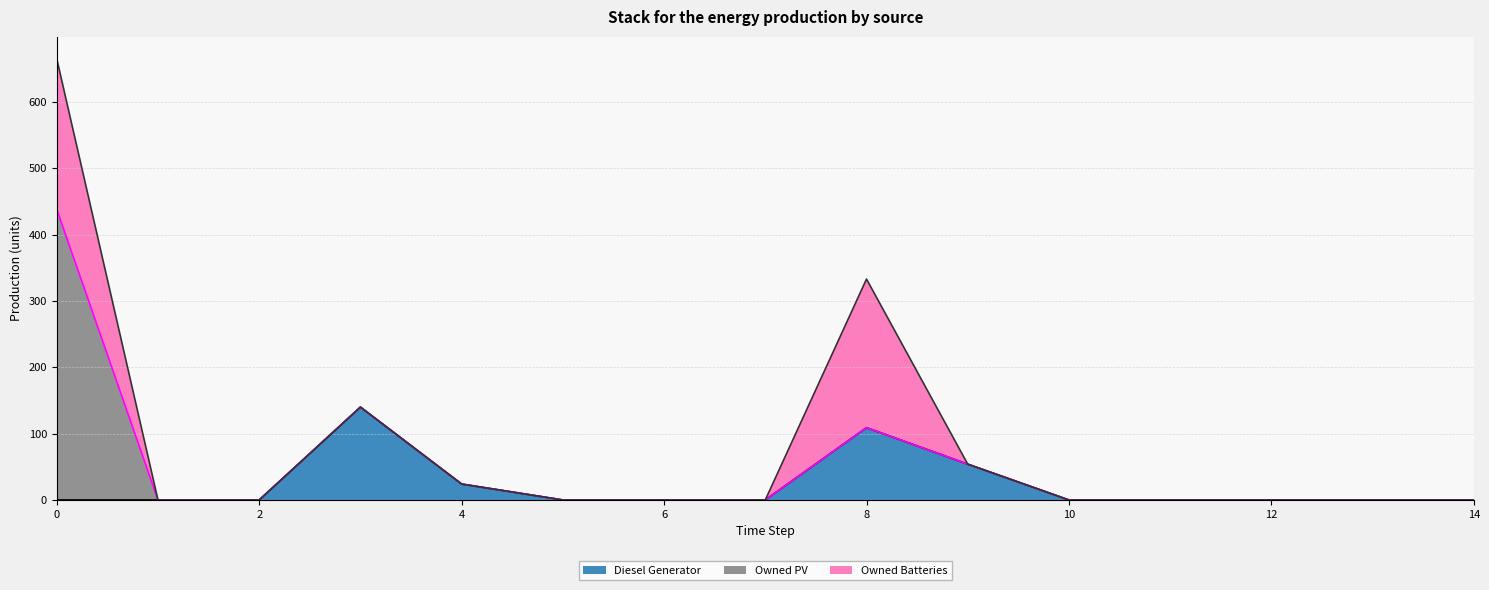

True or false: Diesel Generator has a value of -51 at 14.

False